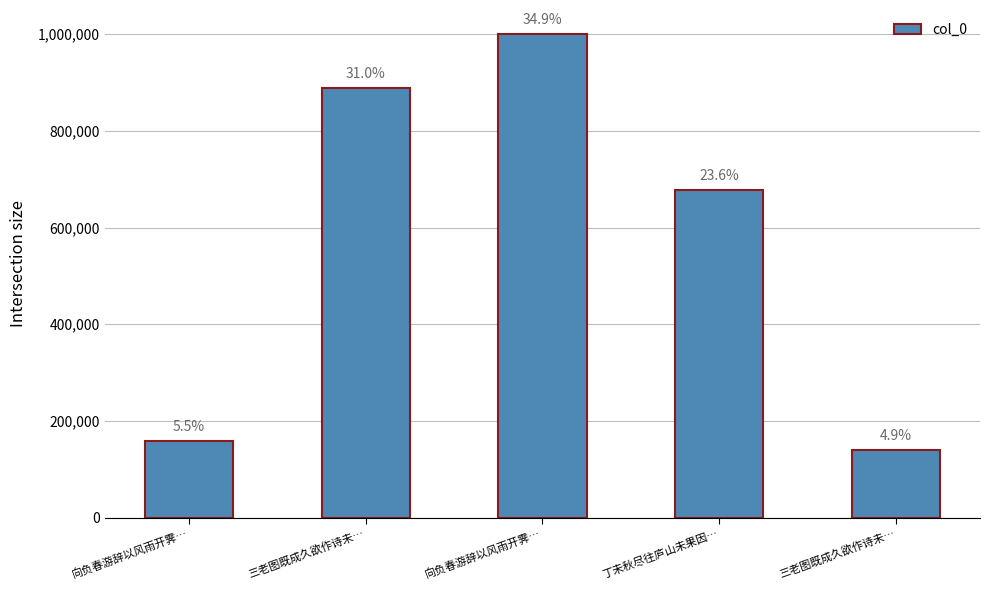

At which label is the value closest to 569623?

丁未秋尽往庐山未果因…